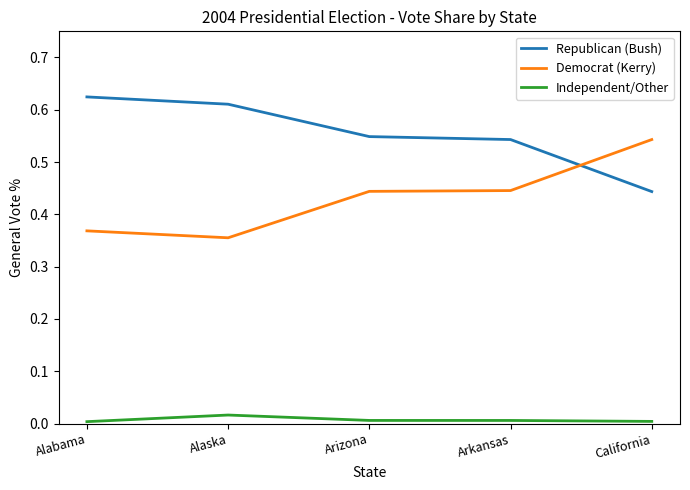

What is the difference between the maximum and second lowest values in the Democrat (Kerry) series?

0.2